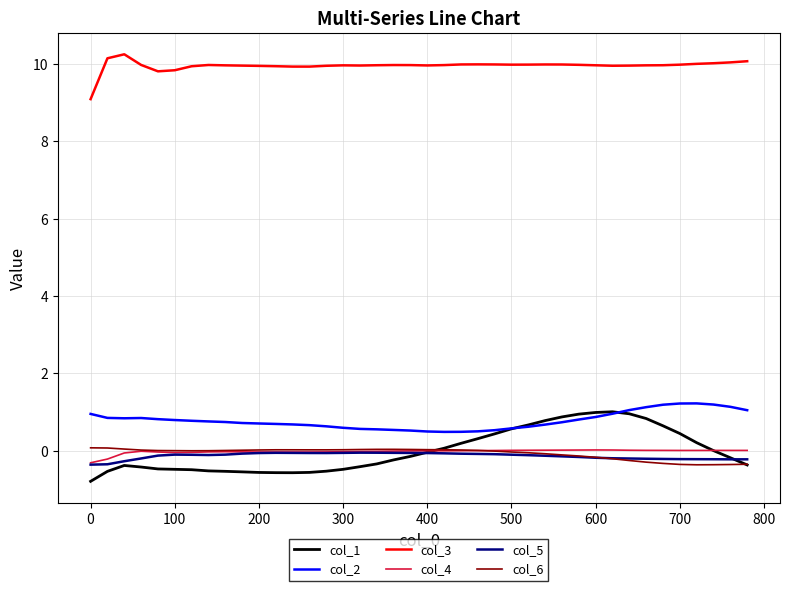

What is the minimum value shown in the chart?

-0.8